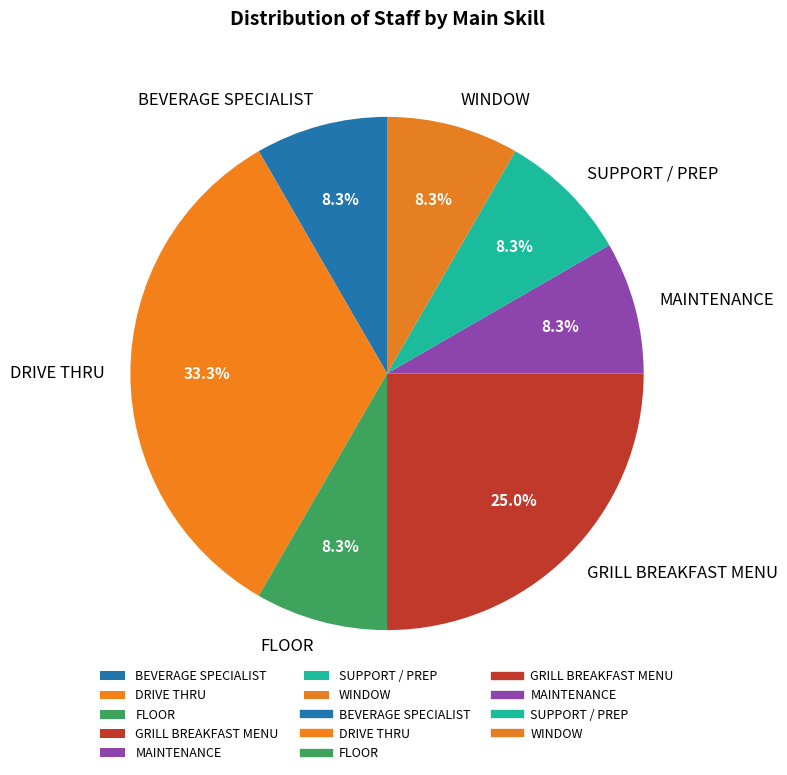

Which slice is the largest?

DRIVE THRU